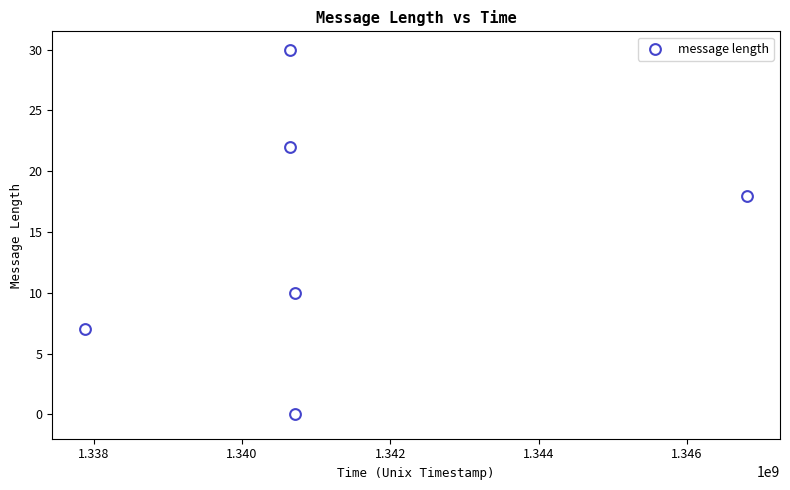

What is the range of X values (max minus min)?

8918348